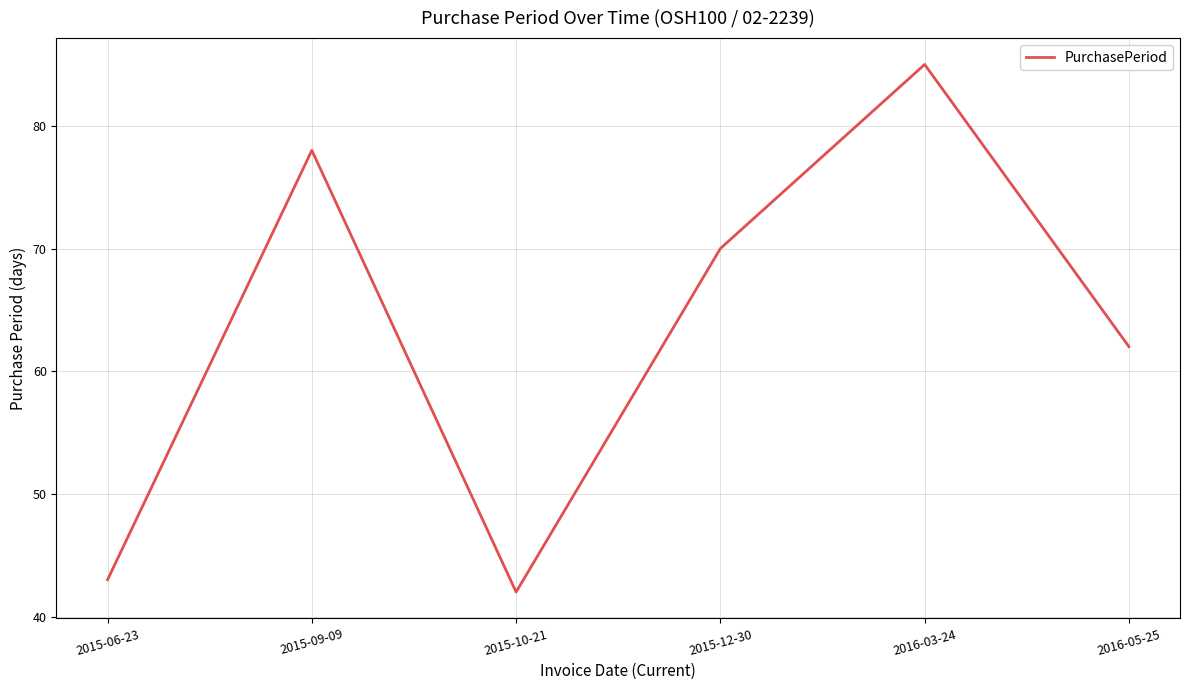

How many series are shown in this chart?

1